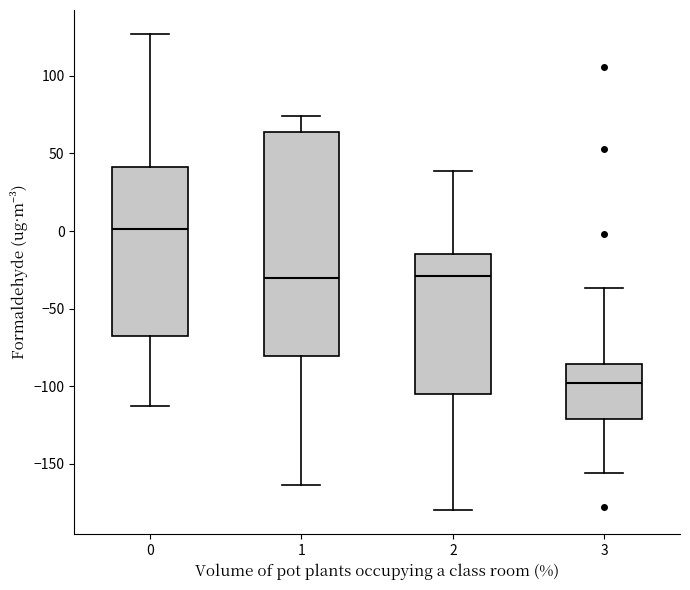

Reading left to right, read every box against the y-axis: the position of its median line, the range the box covers, and the ends of its whiskers. The values are not printed on the chart, so give them approximately, as read against the axis.

0: median 0, box -70 to 40, whiskers -115 to 125
1: median -30, box -80 to 65, whiskers -165 to 75
2: median -30, box -105 to -15, whiskers -180 to 40
3: median -100, box -120 to -85, whiskers -155 to -35